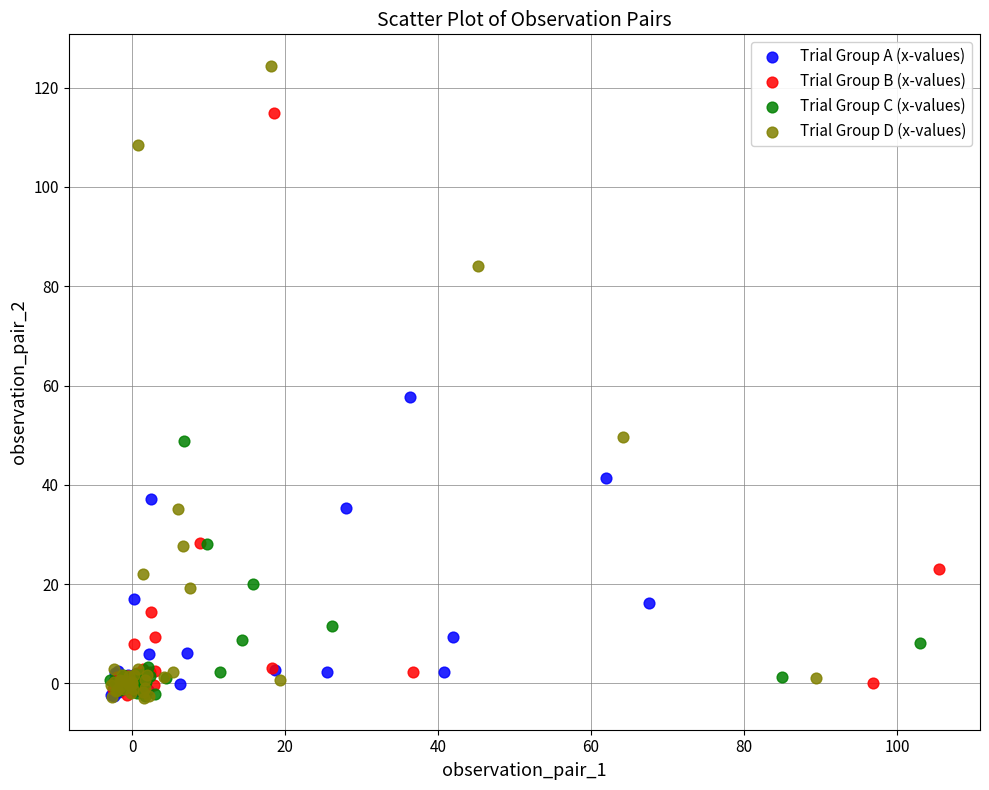

Which series has the widest spread of Y values?

Trial Group D (x-values)